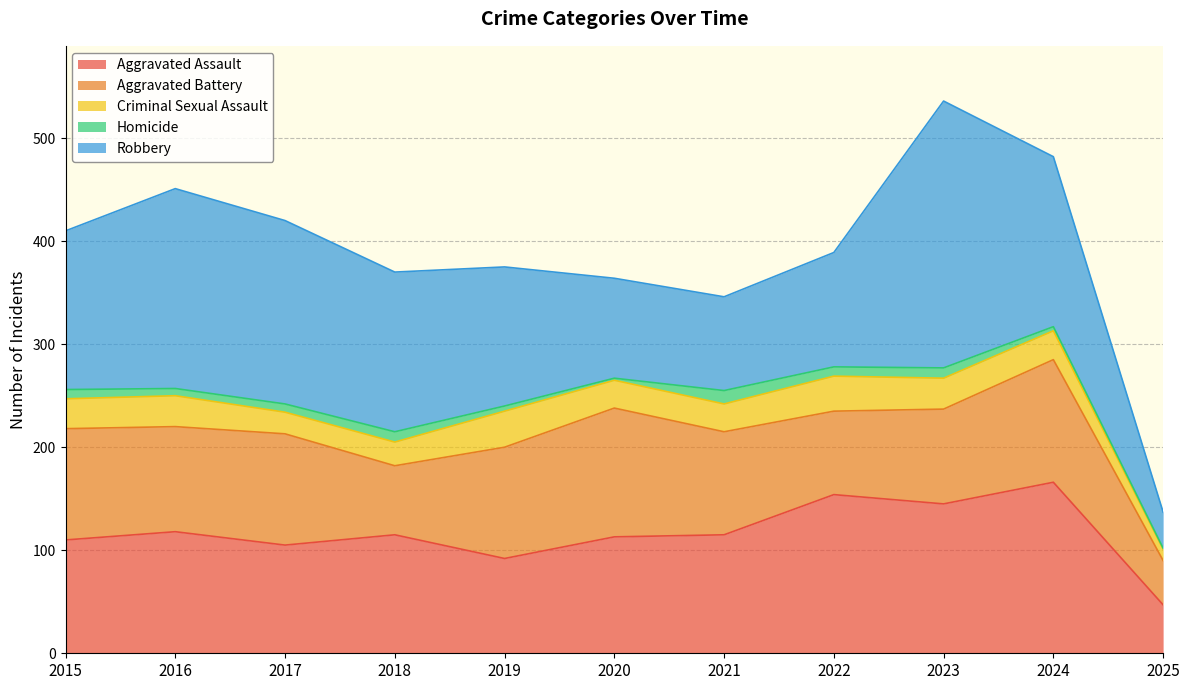

The value of Criminal Sexual Assault at 2017 is 21. True or false?

True